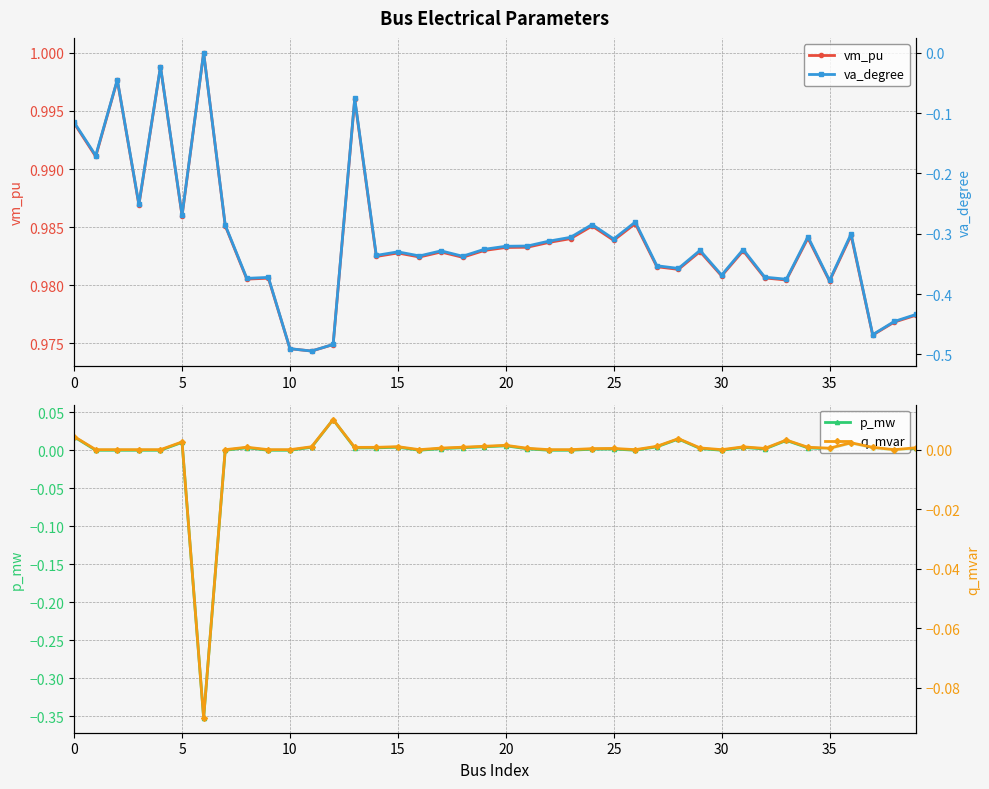

What is the difference between the second highest and minimum values in the p_mw series?

0.4